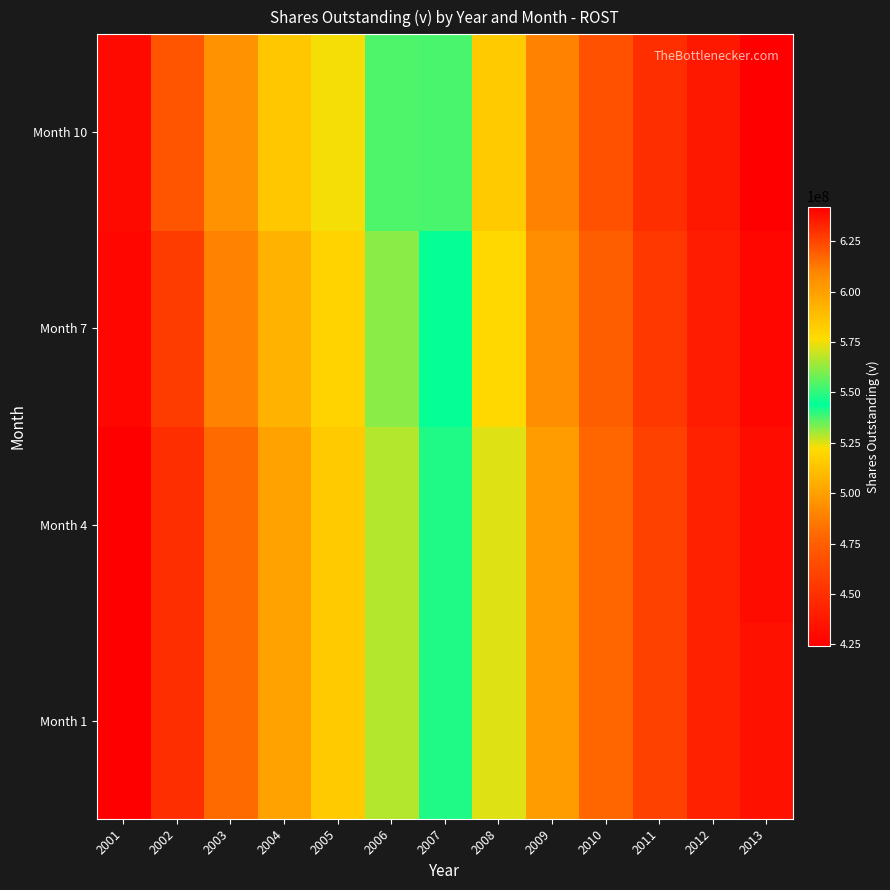

Reading right to left, transcribe all the data shown in this chart.

Month 1: 2013=433872000	2012=442208000	2011=459056000	2010=479316000	2009=498768000	2008=525276000	2007=548348000	2006=566840000	2005=584028000	2004=599560000	2003=616416000	2002=630920000	2001=642208000
Month 4: 2013=430816000	2012=442208000	2011=459056000	2010=479316000	2009=498768000	2008=525276000	2007=548348000	2006=566840000	2005=584028000	2004=599560000	2003=616416000	2002=630920000	2001=642208000
Month 7: 2013=427672000	2012=440130000	2011=454608000	2010=474460000	2009=493868000	2008=520440000	2007=544208000	2006=561392000	2005=580408000	2004=592424000	2003=610160000	2002=627472000	2001=639736000
Month 10: 2013=423972000	2012=437166000	2011=449080000	2010=468156000	2009=489508000	2008=515720000	2007=537716000	2006=554280000	2005=575012000	2004=584796000	2003=605160000	2002=621712000	2001=639400000